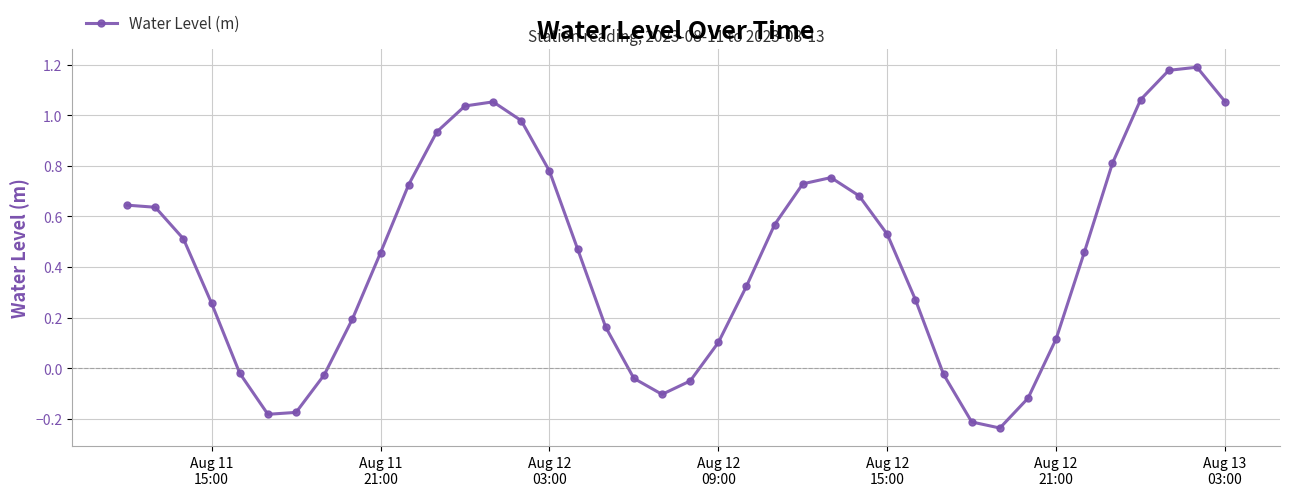

What is the average value?

0.4